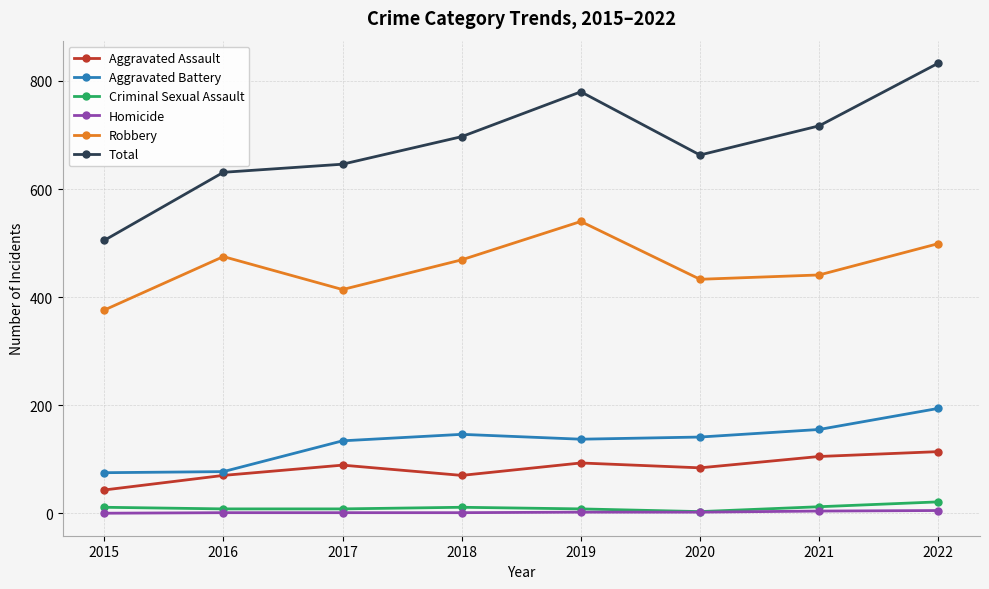

At how many categories does at least one series exceed 140?

8